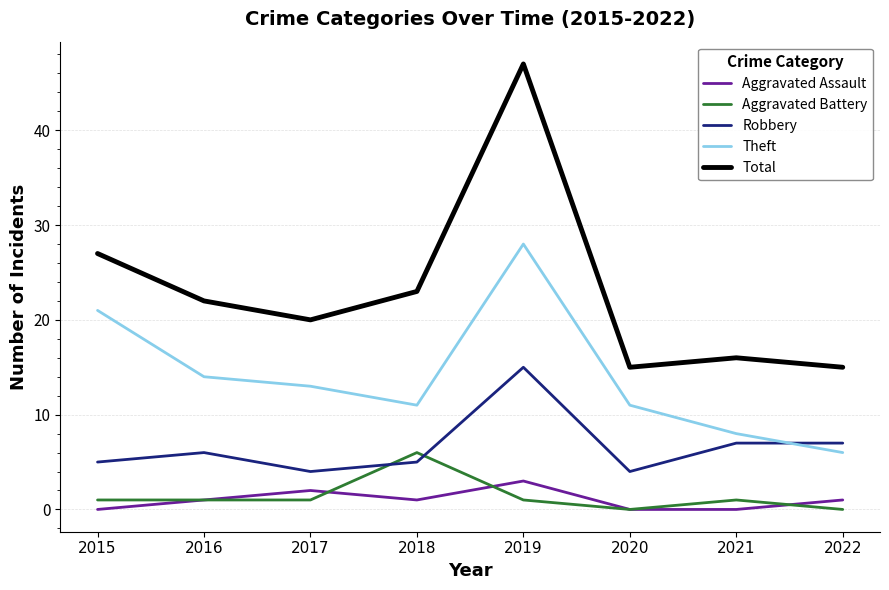

What is the difference between the Total values at 2015 and 2021?

11